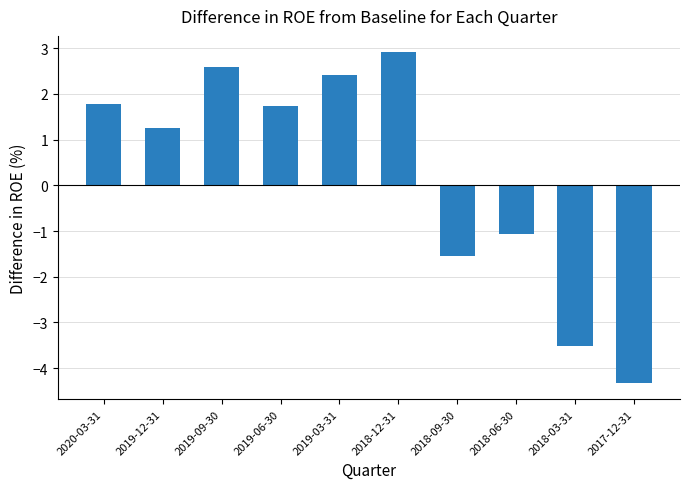

What is the difference between the maximum and minimum values?

7.2